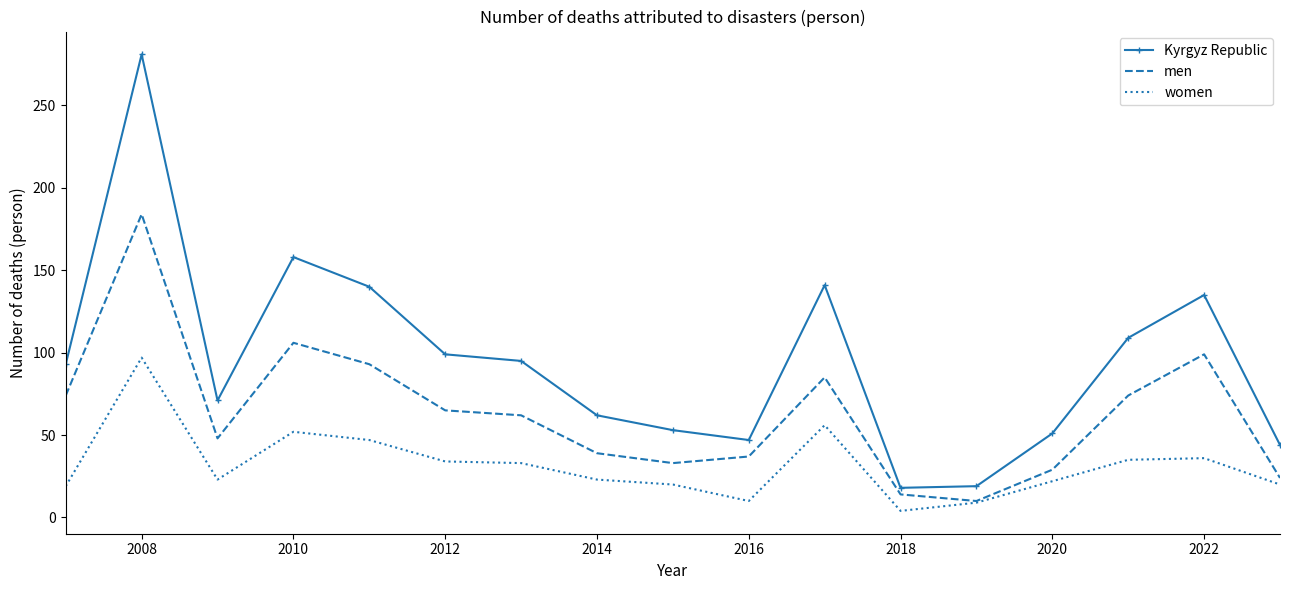

What is the minimum value shown in the chart?

4